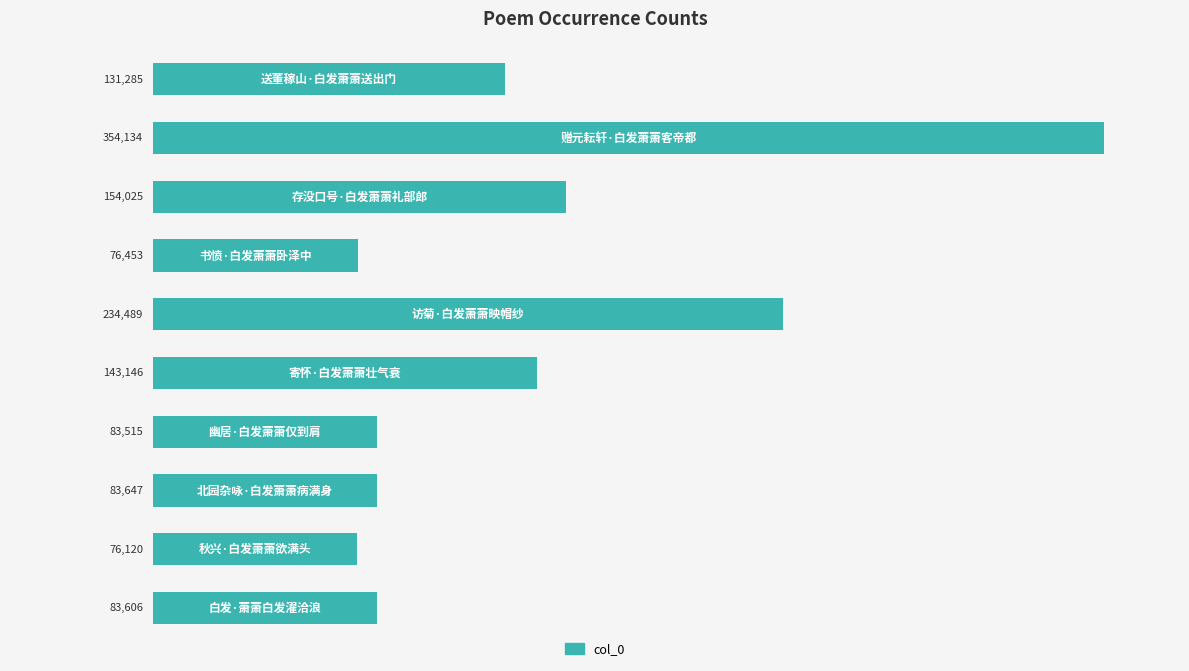

Reading top to bottom, extract all data points from this chart.

131285	354134	154025	76453	234489	143146	83515	83647	76120	83606